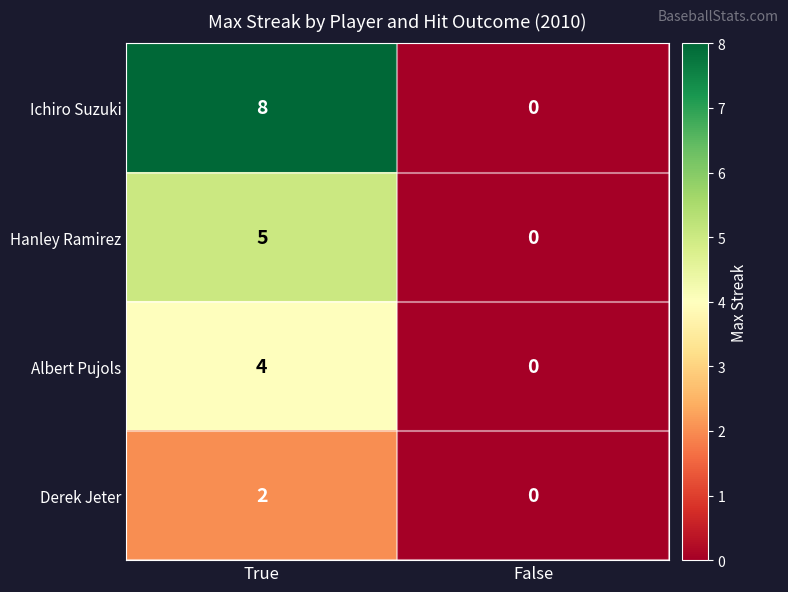

How many categories are shown in the chart?

2